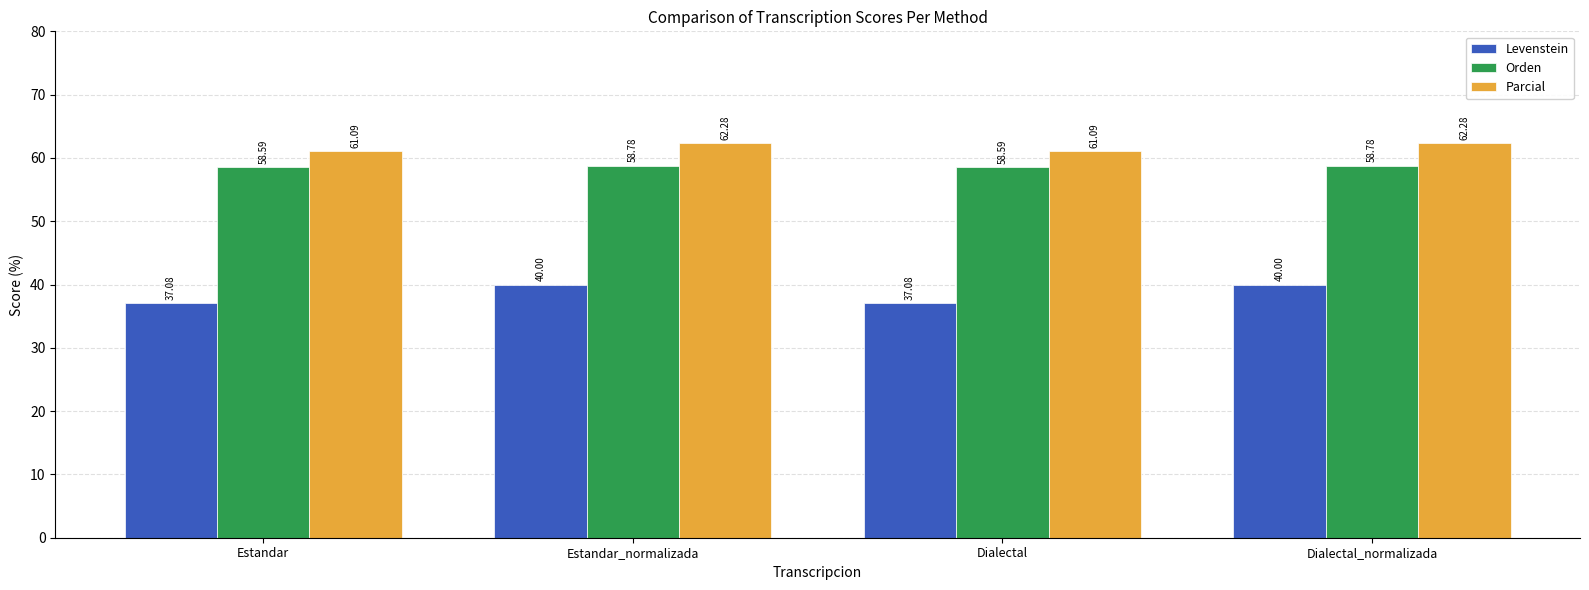

What is the label of the 1st bar from the right?

Dialectal_normalizada